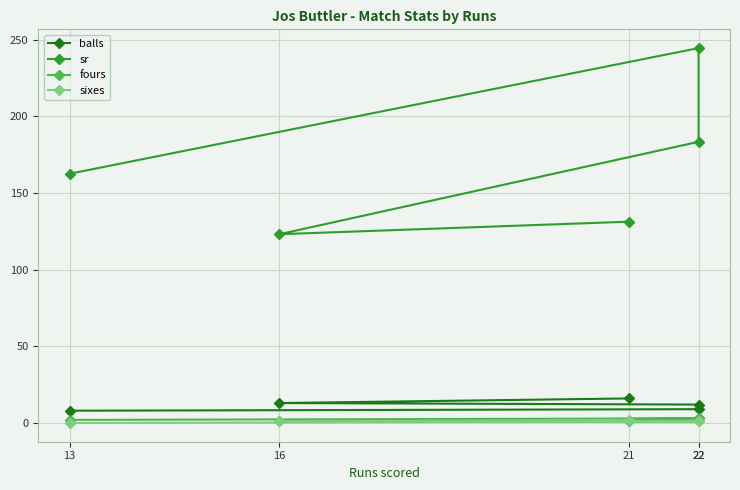

The sr series shows 123.1 at 16. True or false?

True